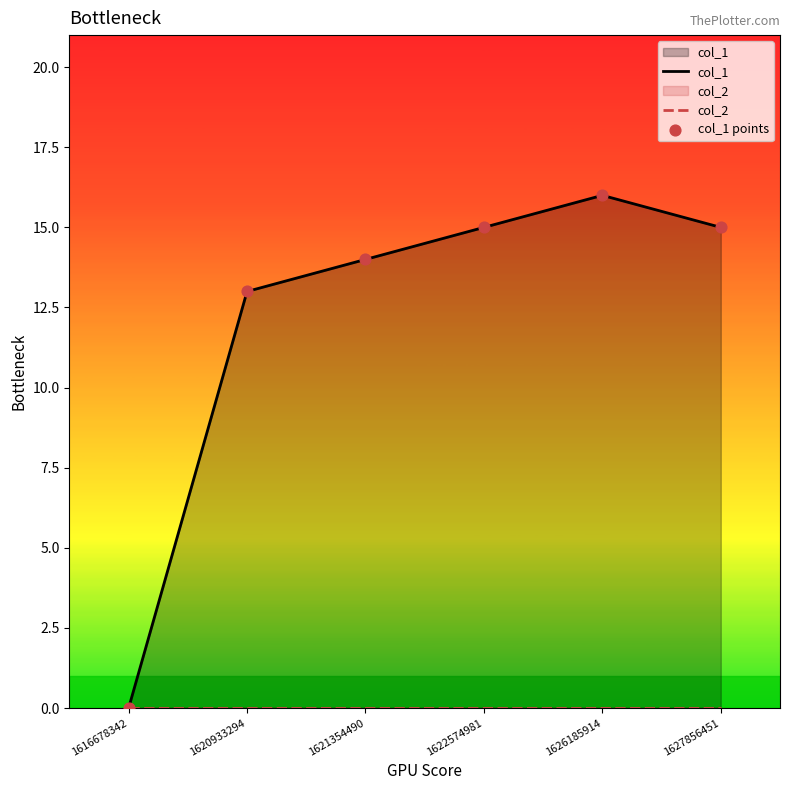

Which series has the largest total across all categories?

col_1